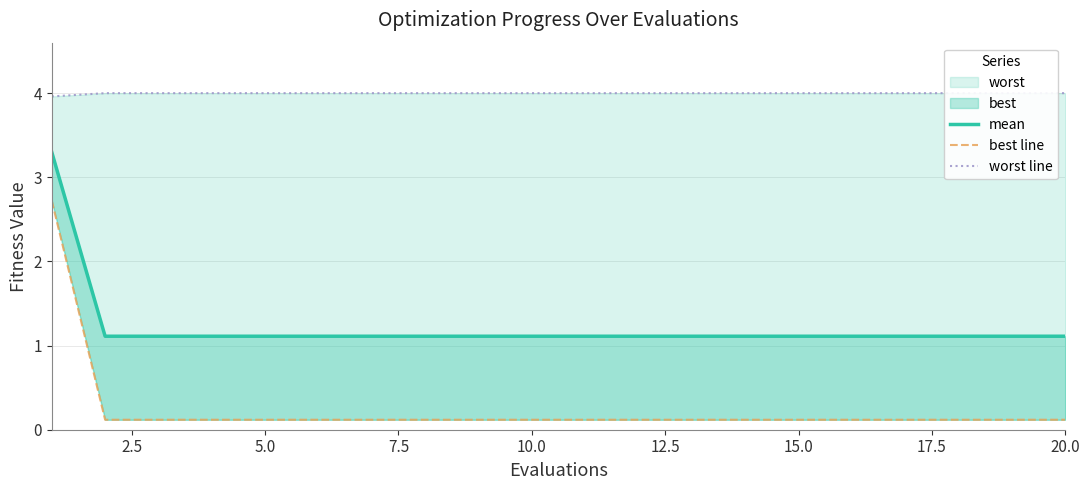

True or false: worst line and mean cross at least once.

False